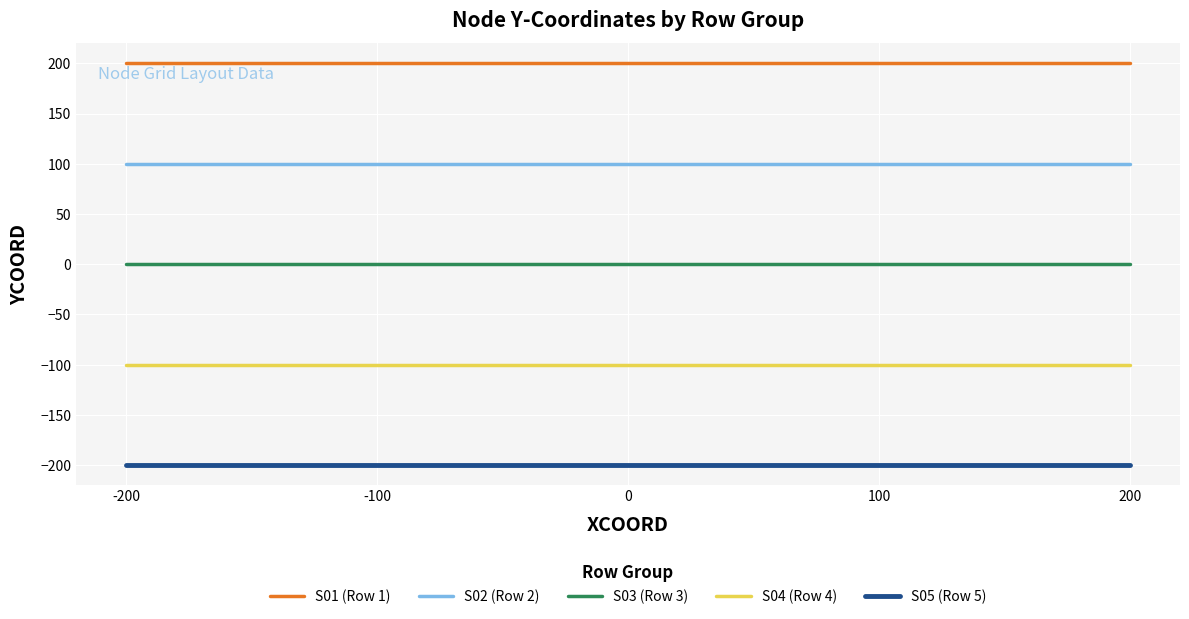

The S03 (Row 3) series shows 0 at 100. True or false?

True